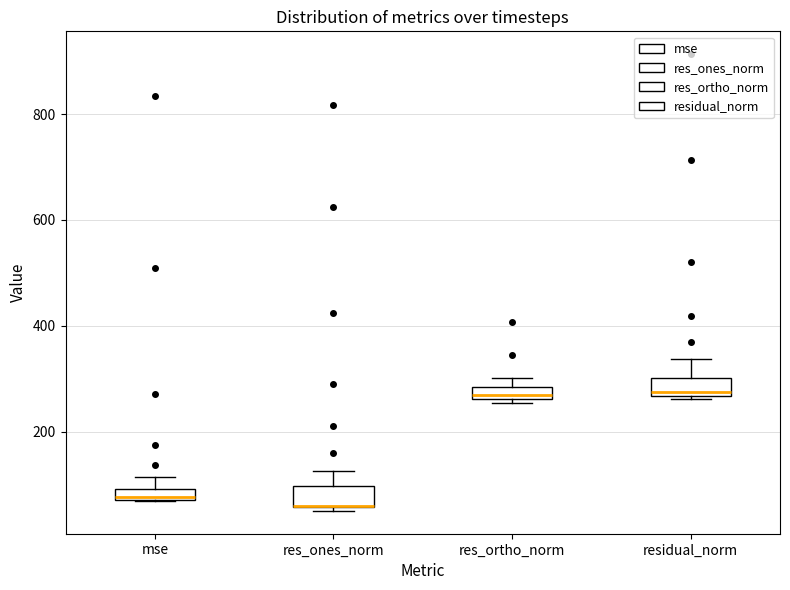

Where does the upper whisker of the box for mse end on the y-axis? The values are not printed on the chart, so give them approximately, as read against the axis.

120